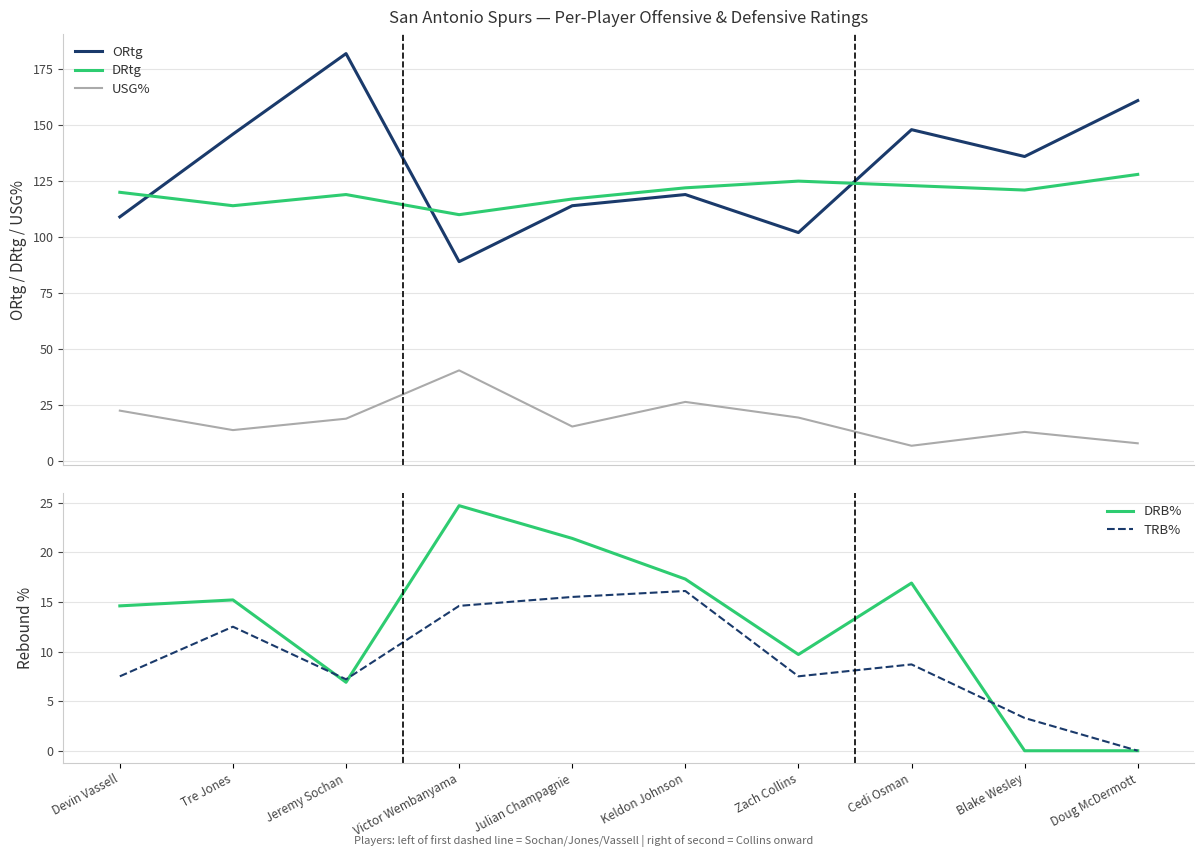

What is the label of the 10th point from the right?

Devin Vassell